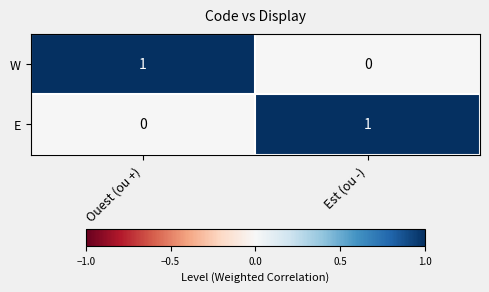

At Ouest (ou +), list the series in order from largest to smallest.

W, E